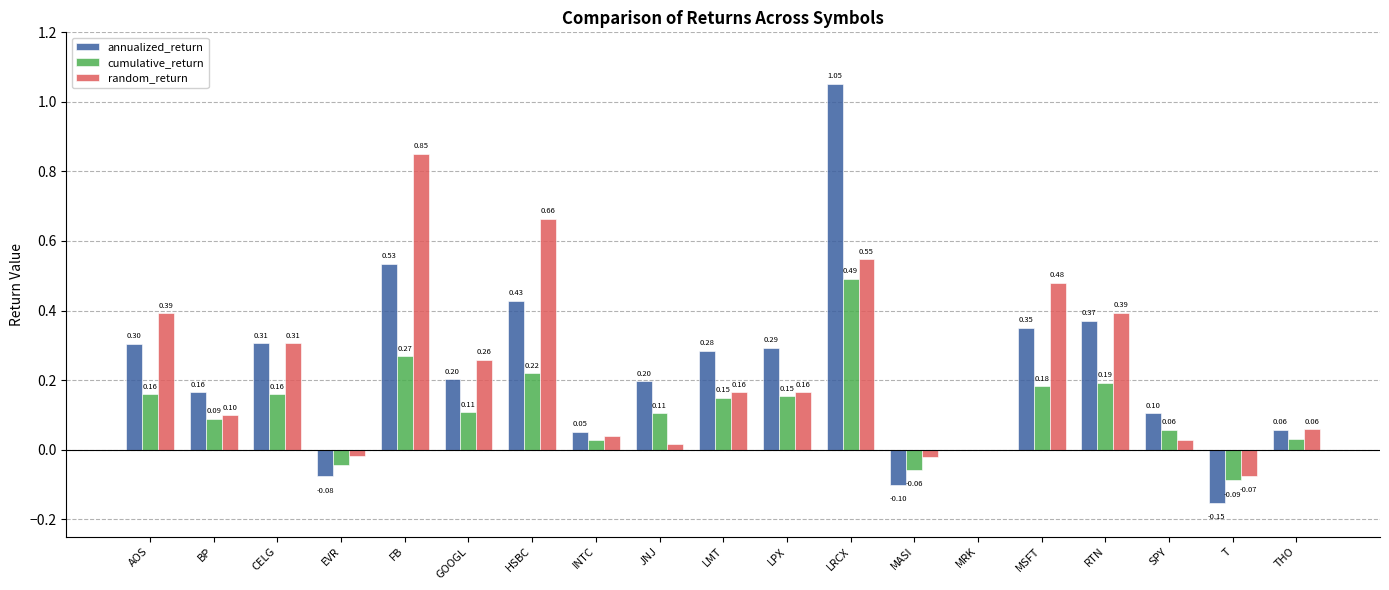

Between HSBC and MSFT, which series saw the biggest shift?

random_return